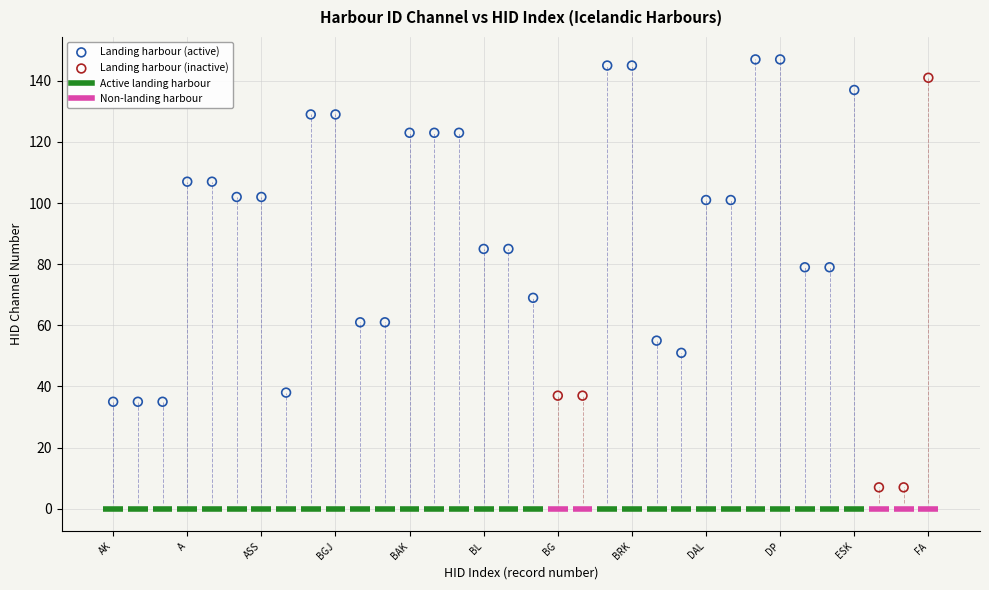

Which series reaches the minimum Y coordinate?

Landing harbour (inactive)